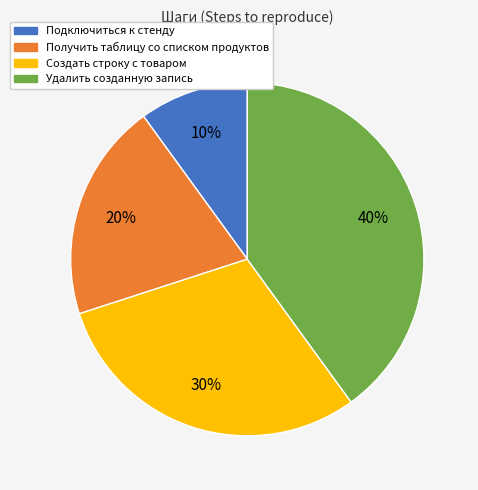

Do Подключиться к стенду and Создать строку с товаром together represent more than half of the pie?

No